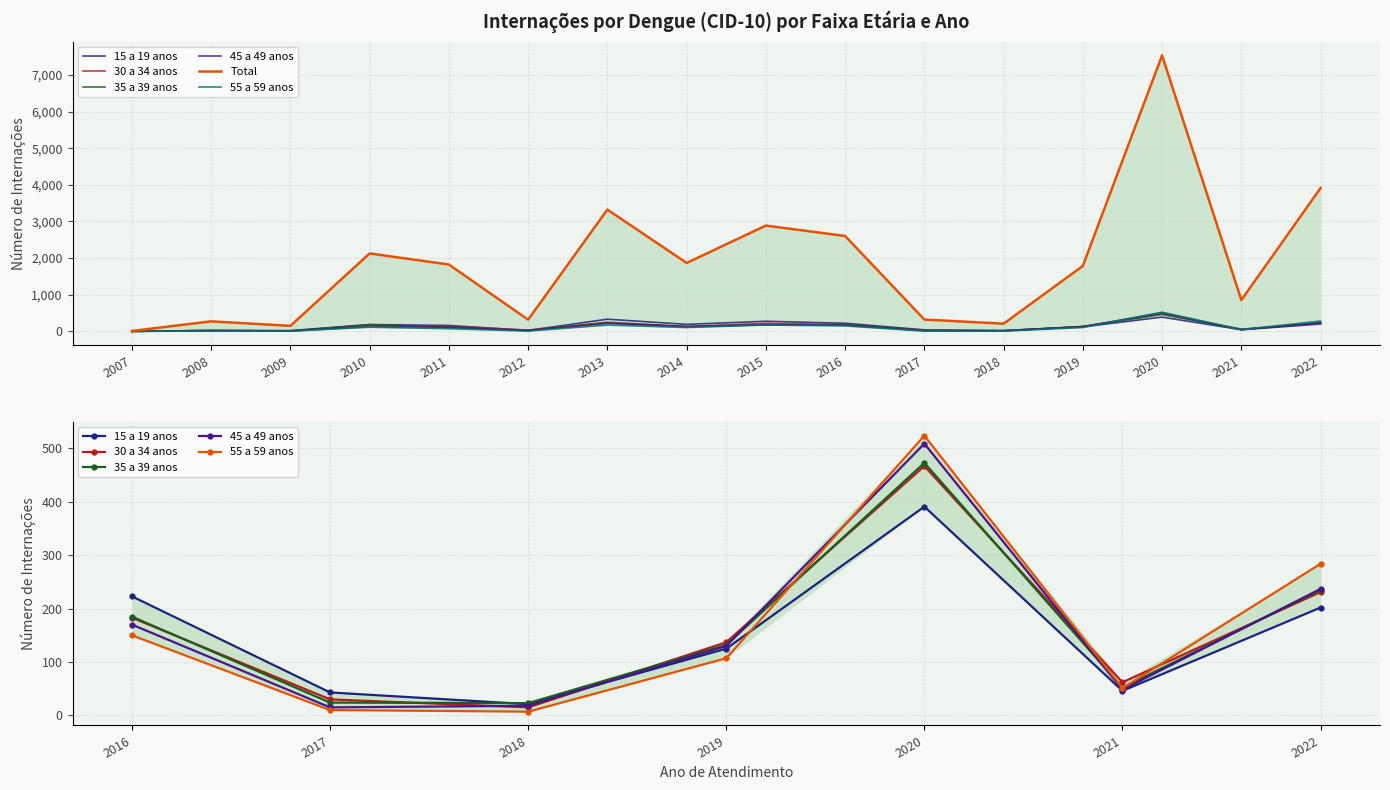

At which category does the chart reach its minimum across all series?

2007